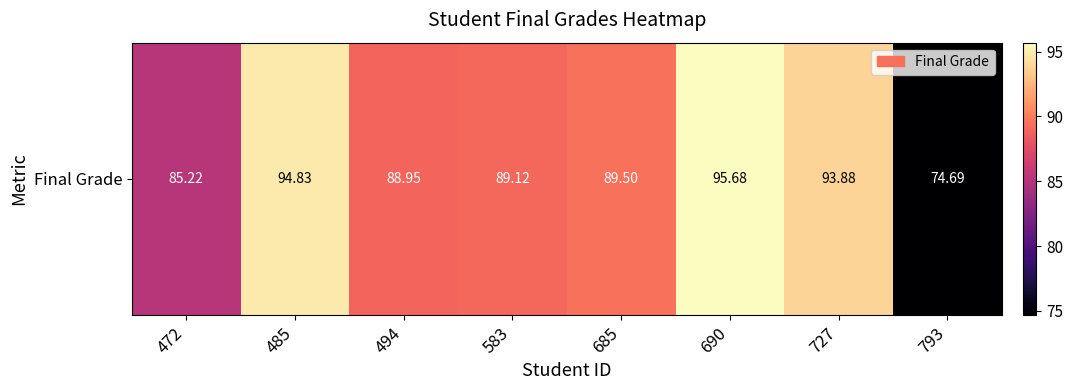

Rank the categories by value from highest to lowest.

690, 485, 727, 685, 583, 494, 472, 793